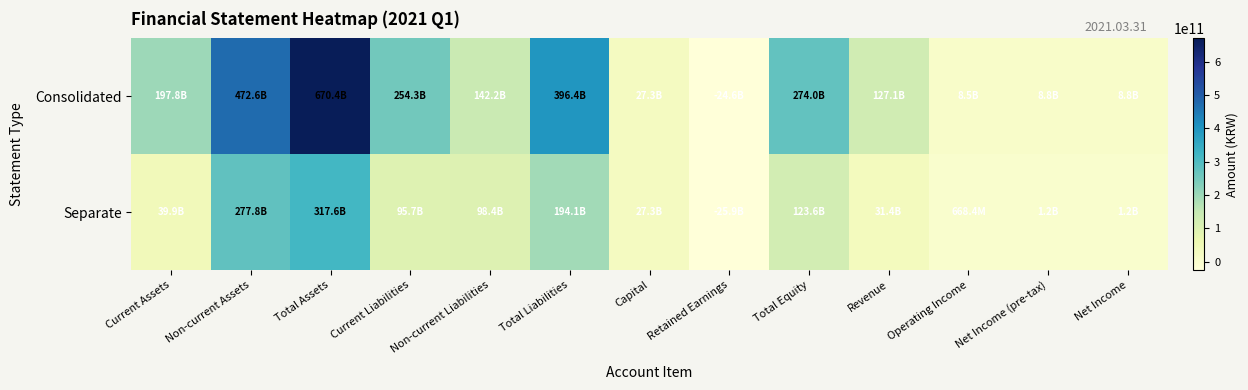

Reading right to left, transcribe all the data shown in this chart.

Consolidated: Net Income=8812398949	Net Income (pre-tax)=8812398949	Operating Income=8453739011	Revenue=127103425159	Total Equity=273989344294	Retained Earnings=-24565648411	Capital=27256901000	Total Liabilities=396428218676	Non-current Liabilities=142154859729	Current Liabilities=254273358947	Total Assets=670417562970	Non-current Assets=472649407726	Current Assets=197768155244
Separate: Net Income=1208581566	Net Income (pre-tax)=1208581566	Operating Income=668359621	Revenue=31388811292	Total Equity=123585776638	Retained Earnings=-25870487802	Capital=27256901000	Total Liabilities=194059594678	Non-current Liabilities=98404427713	Current Liabilities=95655166965	Total Assets=317645371316	Non-current Assets=277772816871	Current Assets=39872554445